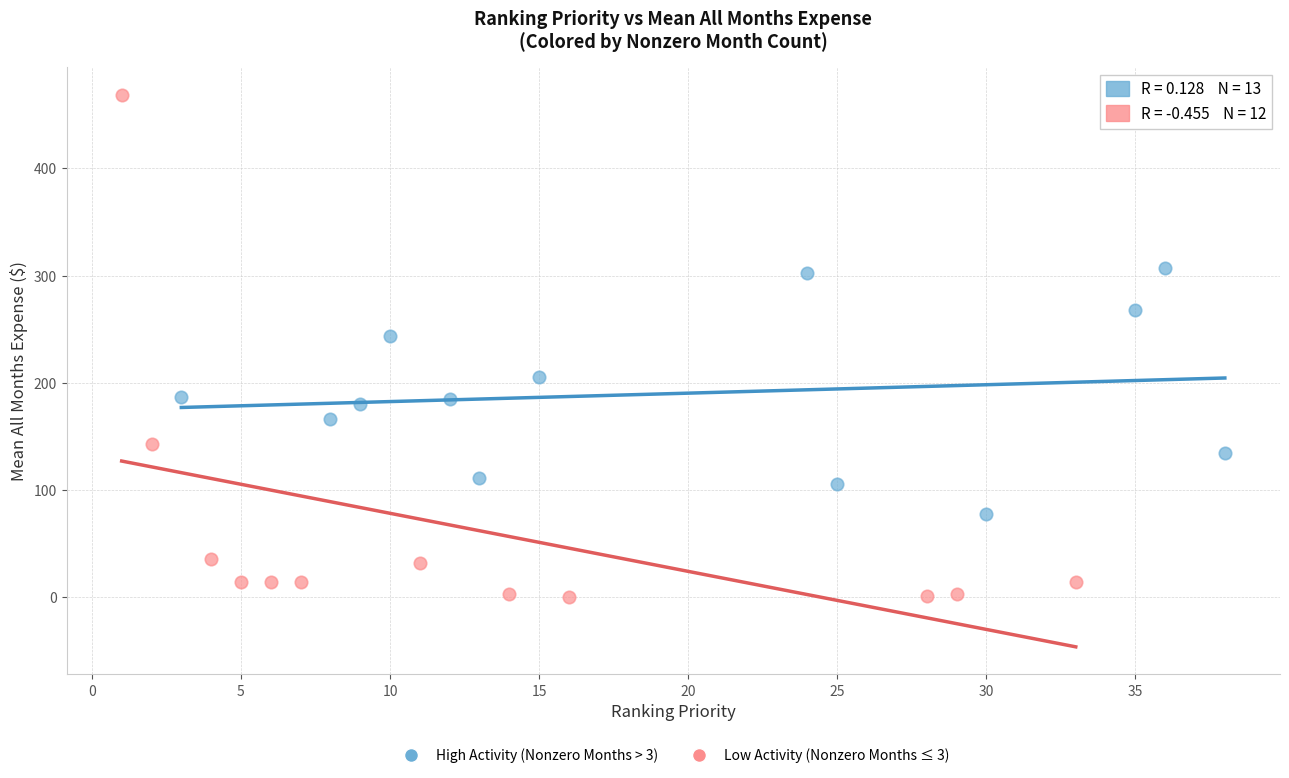

Which series contains the lowest Y value?

Low Activity (Nonzero Months ≤ 3)